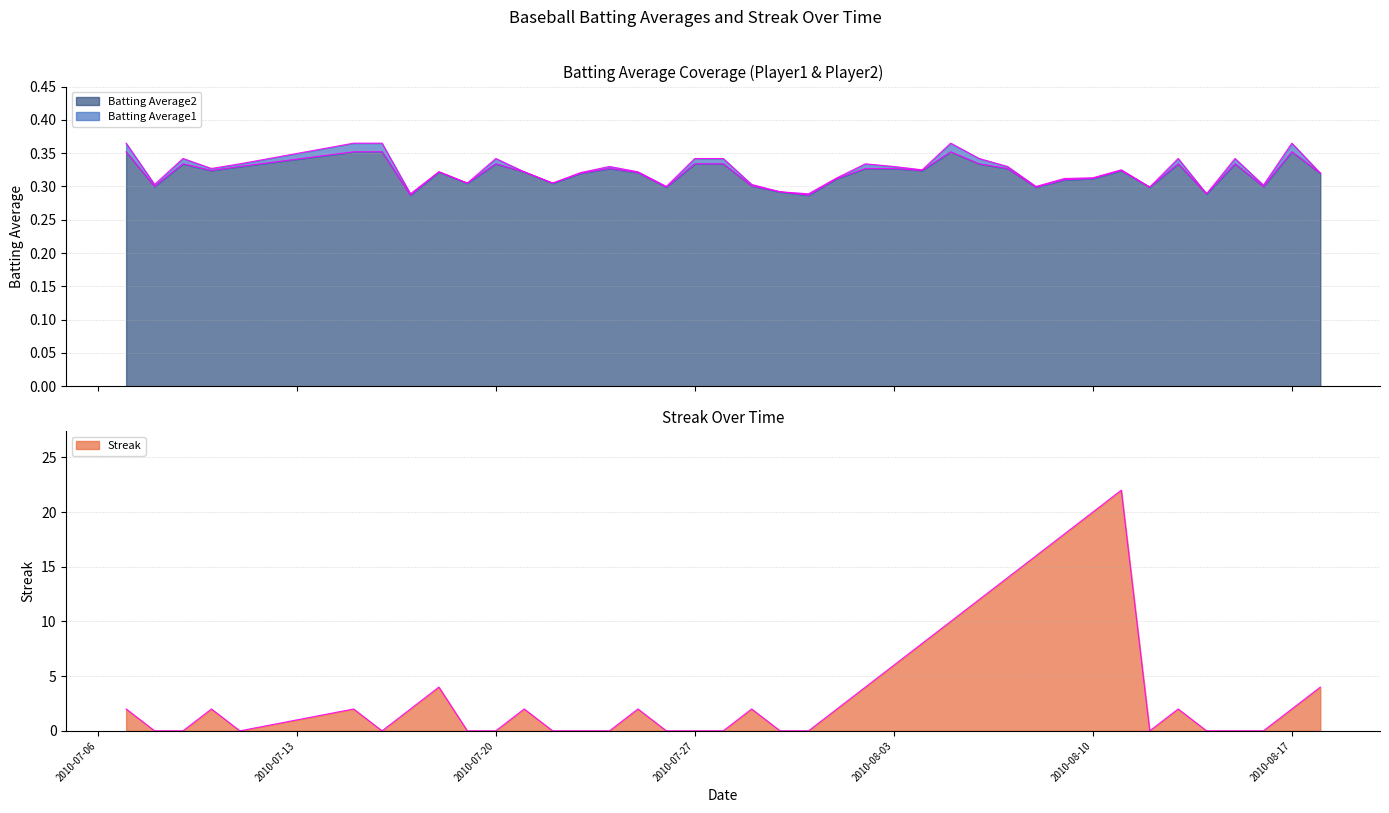

What is the sum of all Batting Average2 values?

12.8